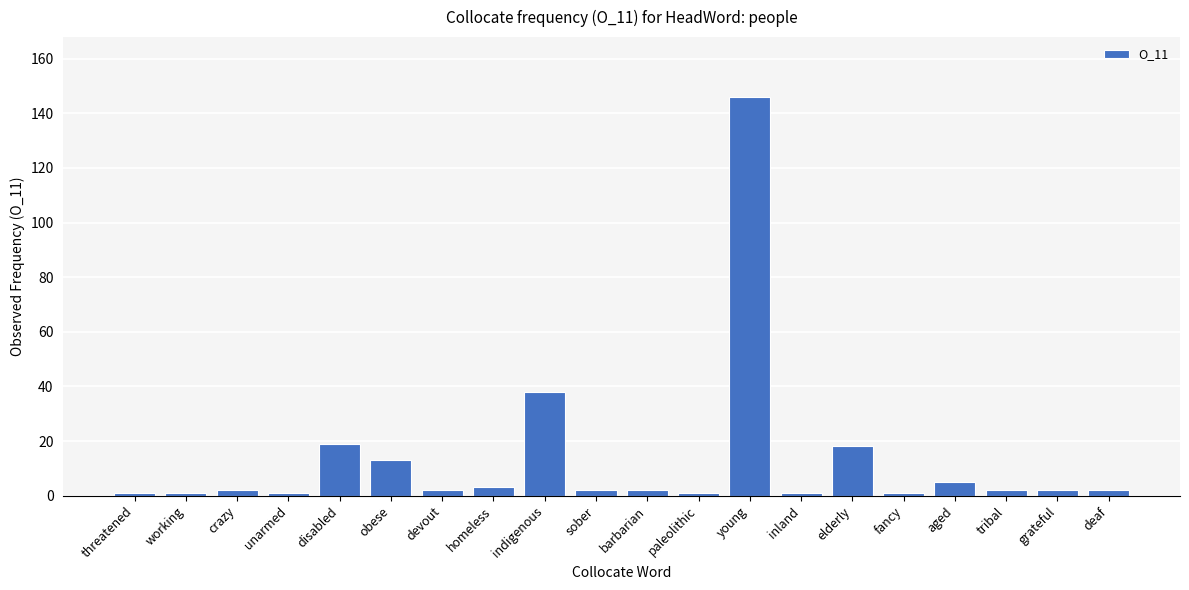

Does the chart contain stacked bars?

No